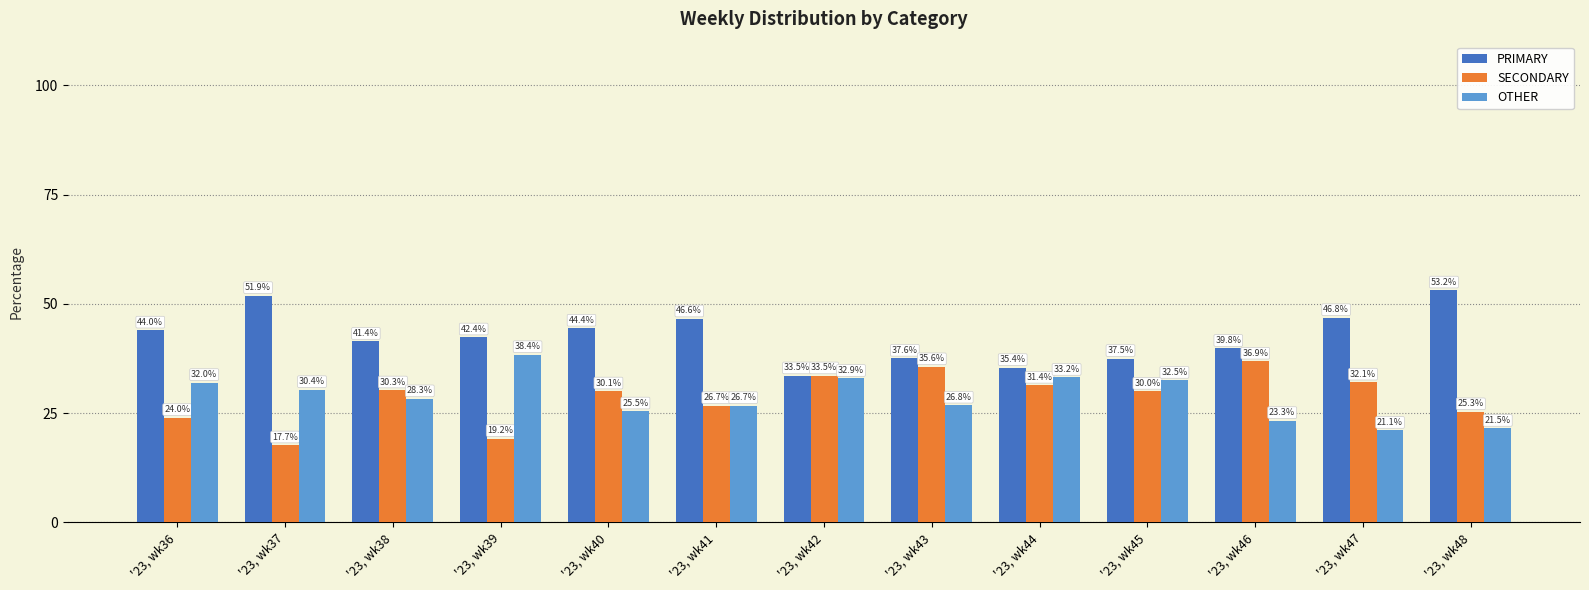

Does the chart contain stacked bars?

No